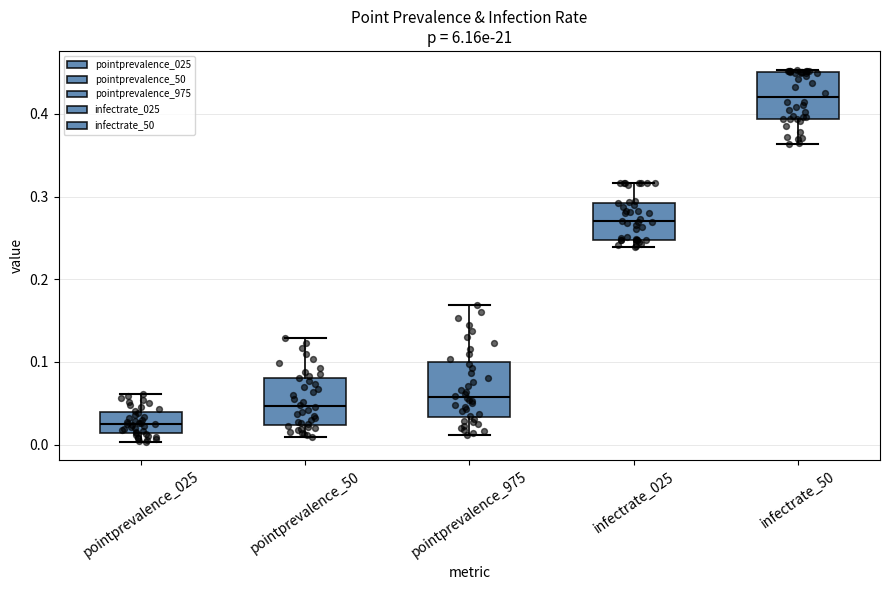

Which box has the highest median line?

infectrate_50